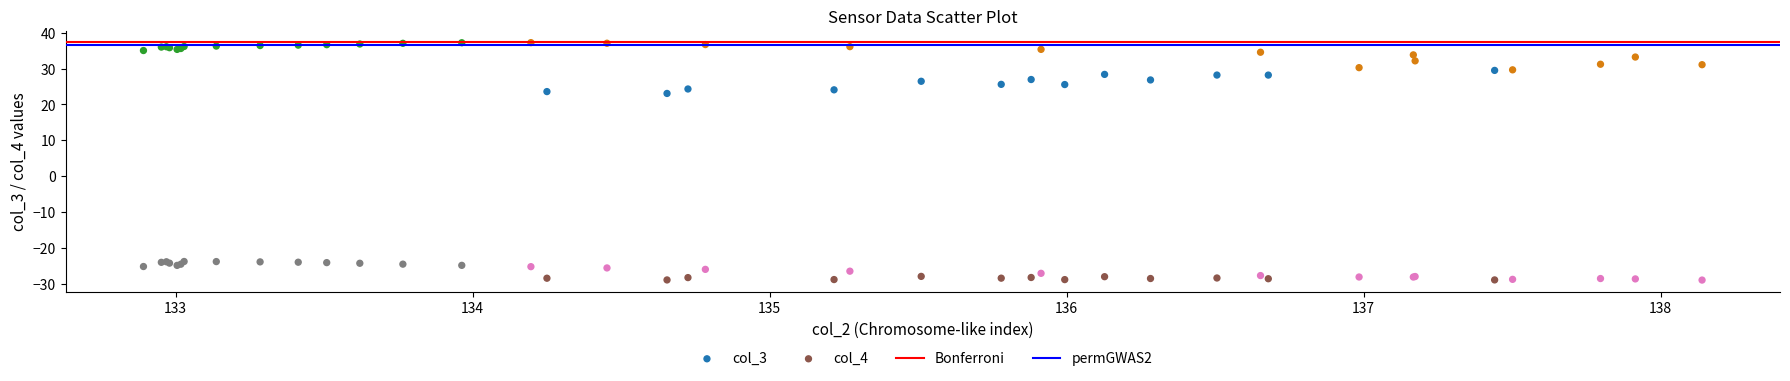

Which series reaches the maximum Y coordinate?

col_3